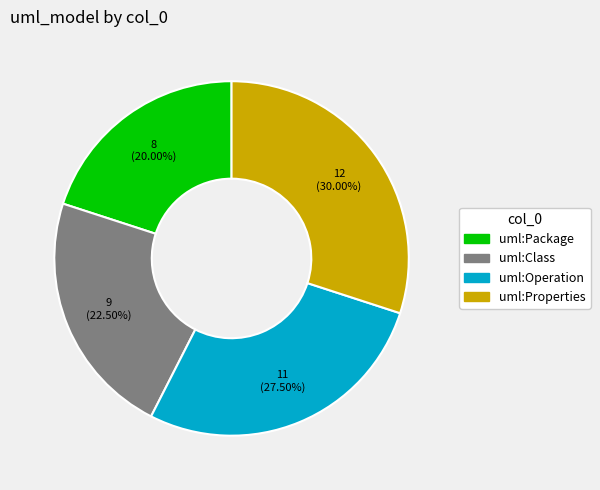

Is uml:Class the majority of the pie?

No